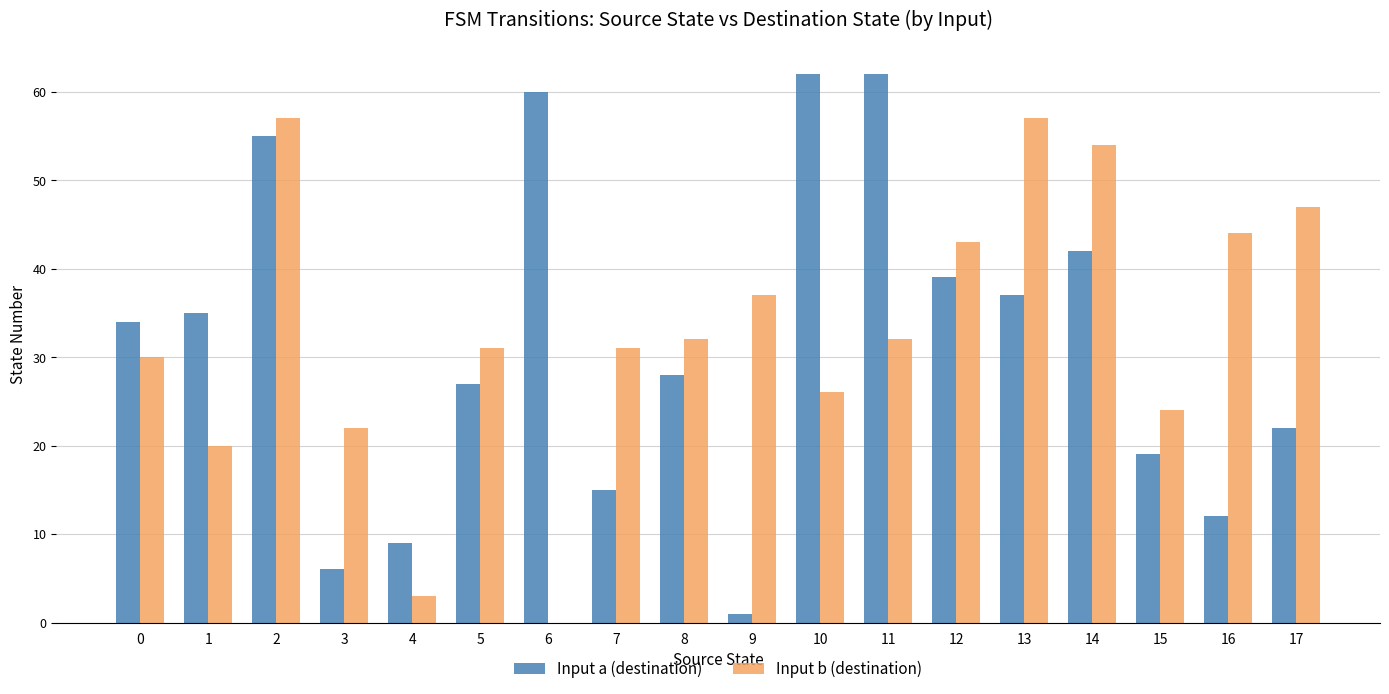

Which series changed the most between 1 and 2?

Input b (destination)